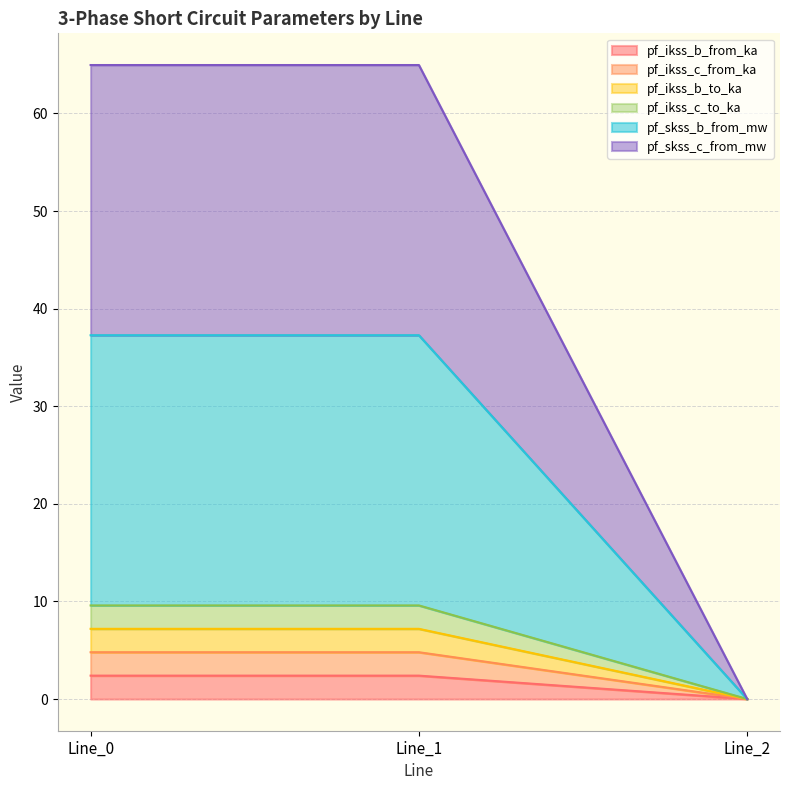

Rank the series at Line_2 from lowest to highest value.

pf_ikss_b_from_ka, pf_ikss_c_from_ka, pf_ikss_b_to_ka, pf_ikss_c_to_ka, pf_skss_b_from_mw, pf_skss_c_from_mw